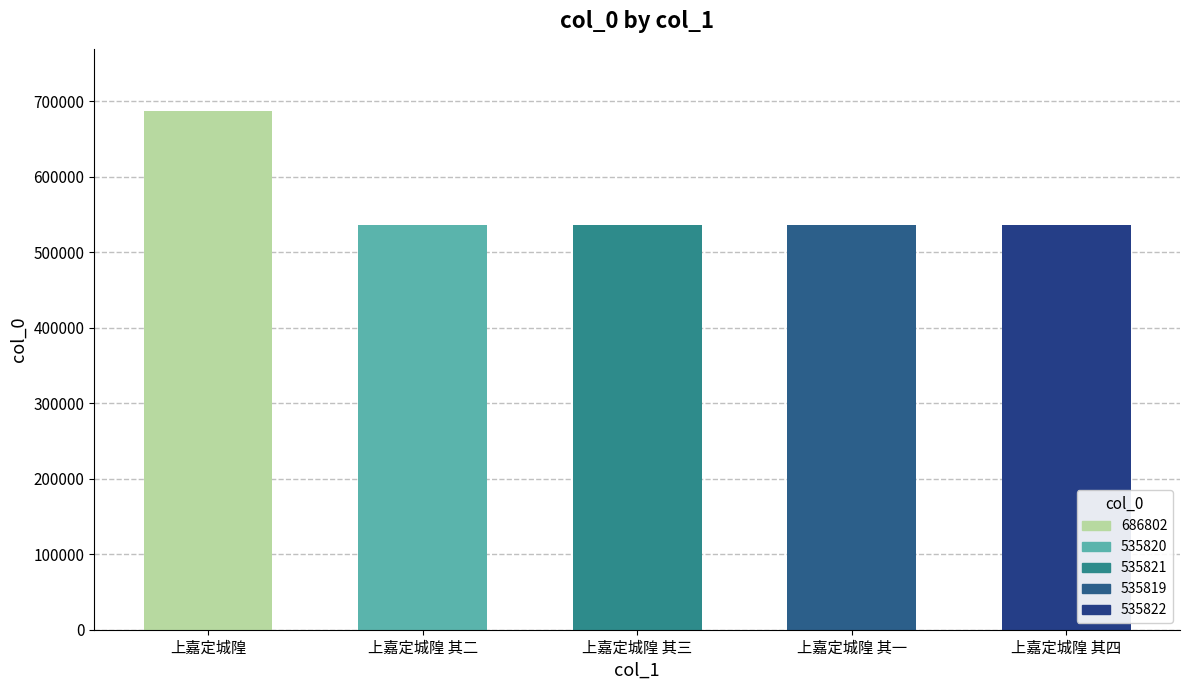

What is the ratio of the value at 上嘉定城隍 其二 to the value at 上嘉定城隍 其四?

1.0